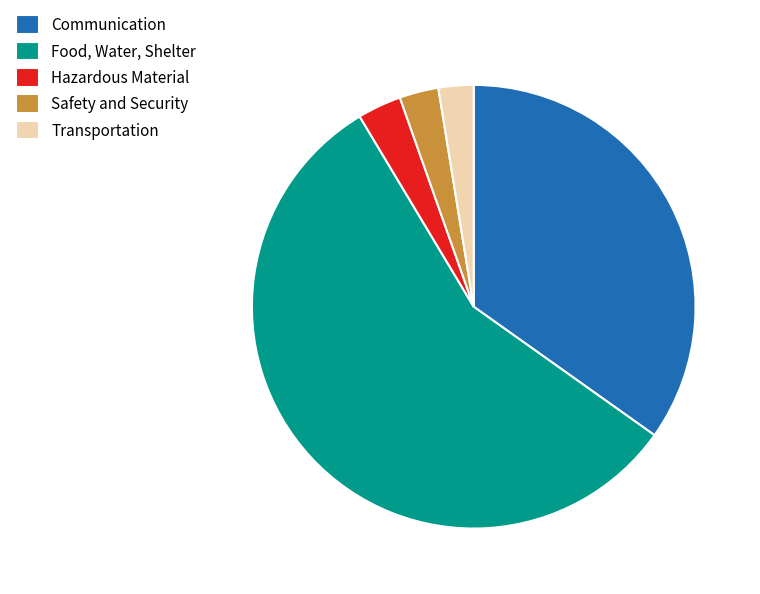

Is it true that Food, Water, Shelter is 57% of the pie?

True